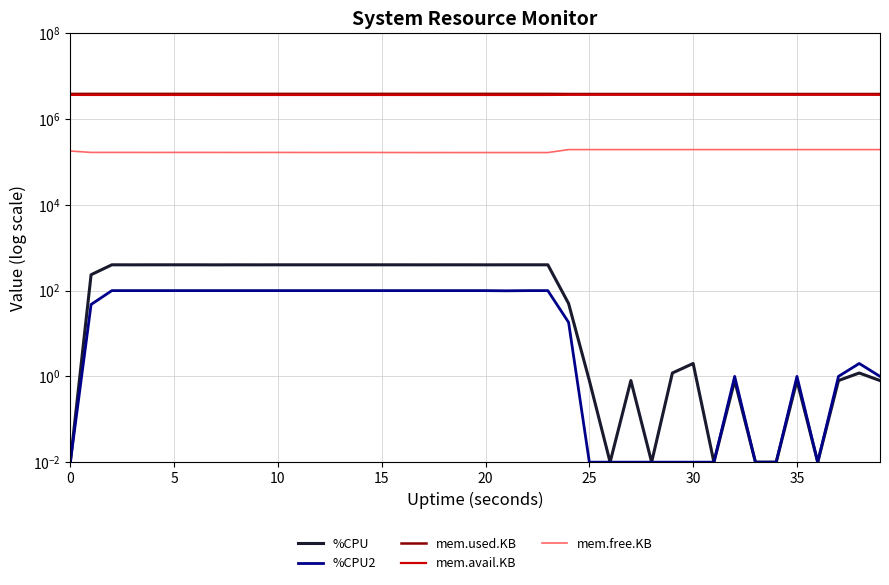

Rank the series by their maximum value, from highest to lowest.

mem.used.KB, mem.avail.KB, mem.free.KB, %CPU, %CPU2